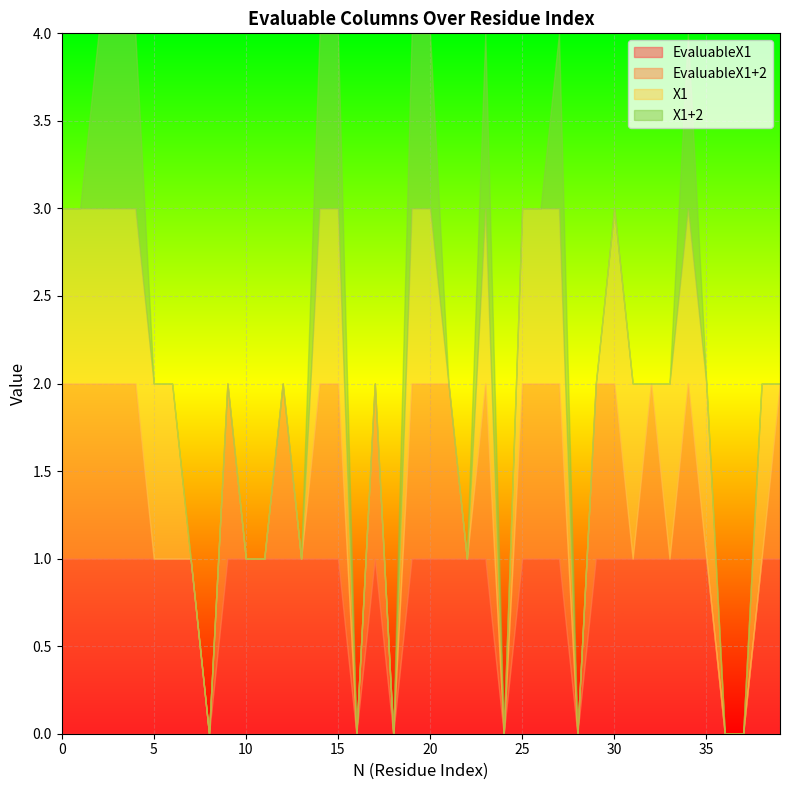

What value does the X1 series have at 6?

1